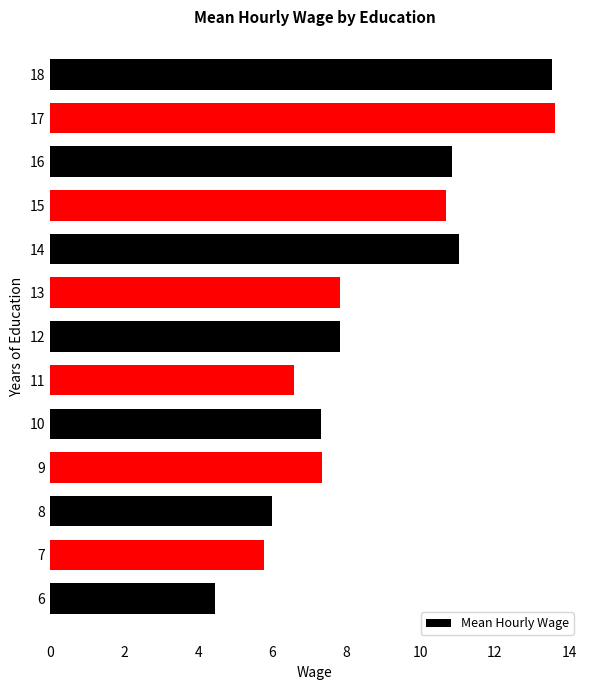

What is the sum of all values?

112.8